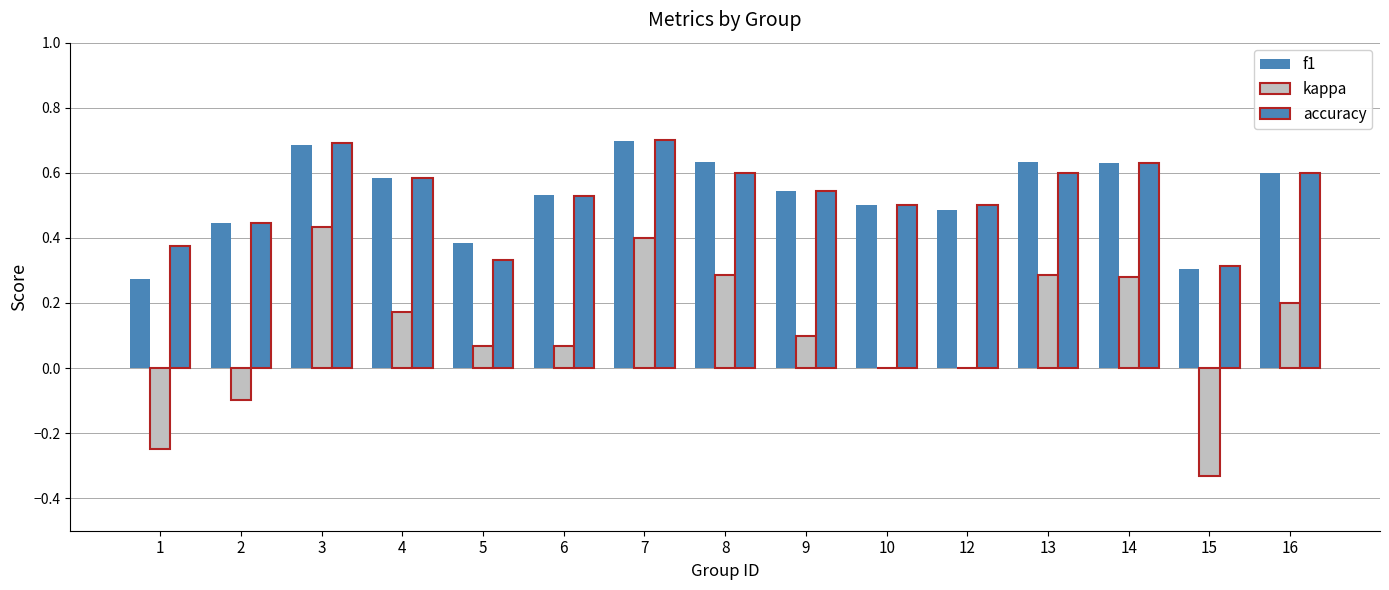

The value of accuracy at 9 is 0.5. True or false?

True